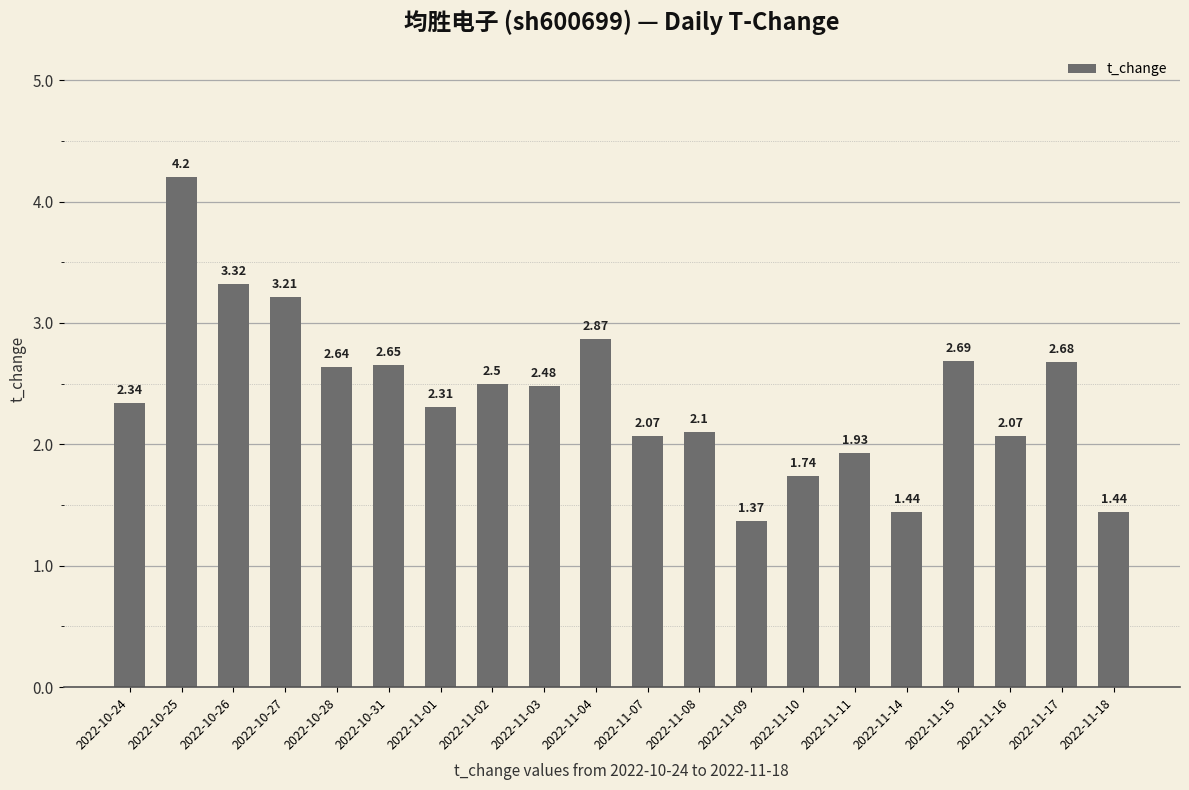

What is the label of the 12th bar from the right?

2022-11-03